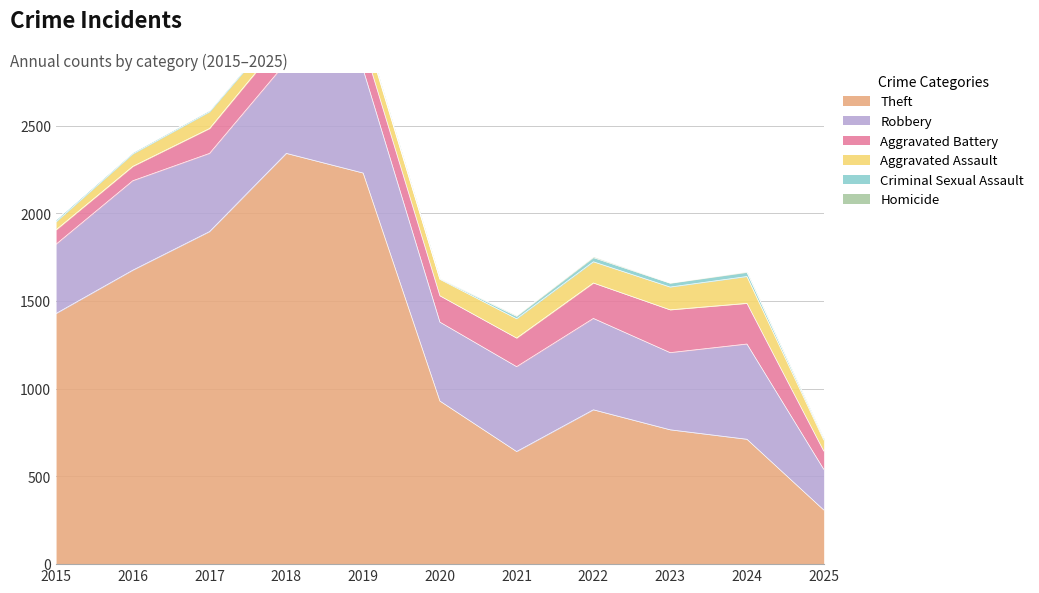

How many values in the Criminal Sexual Assault series exceed 11?

5